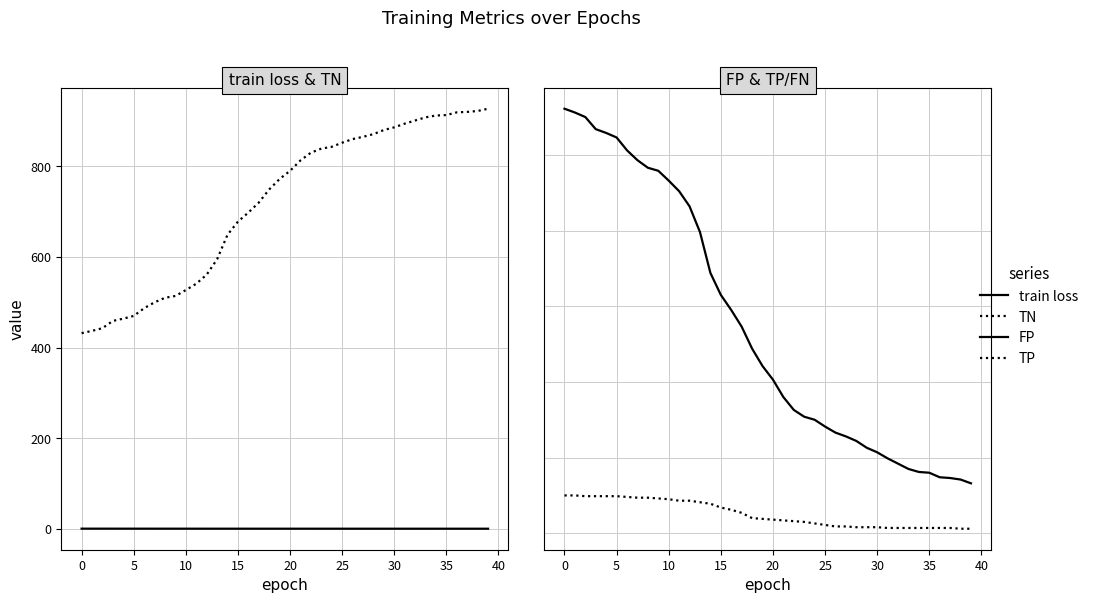

At how many categories does at least one series exceed 539?

32